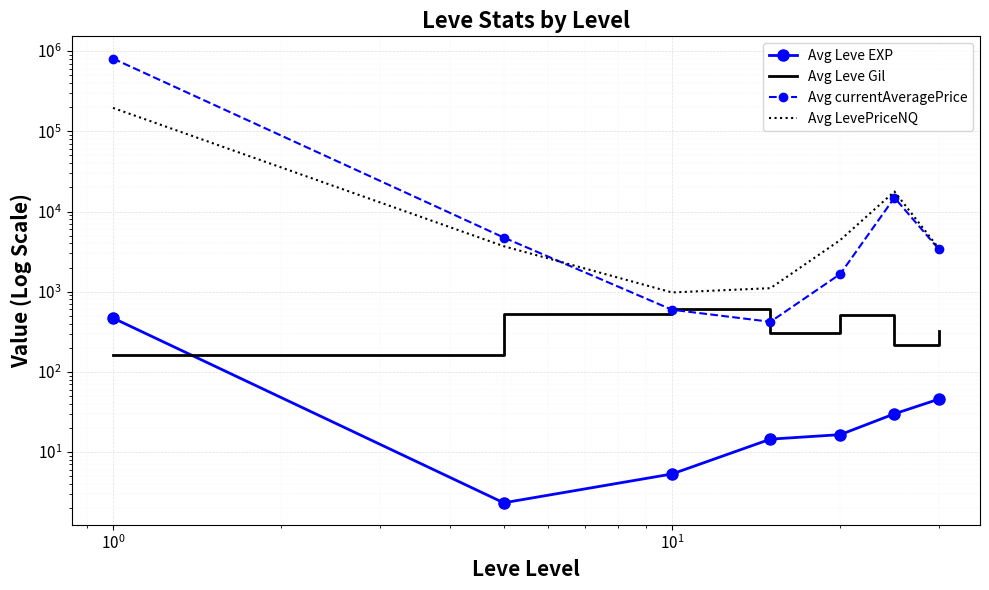

How many data points in Avg Leve EXP are above 16?

4